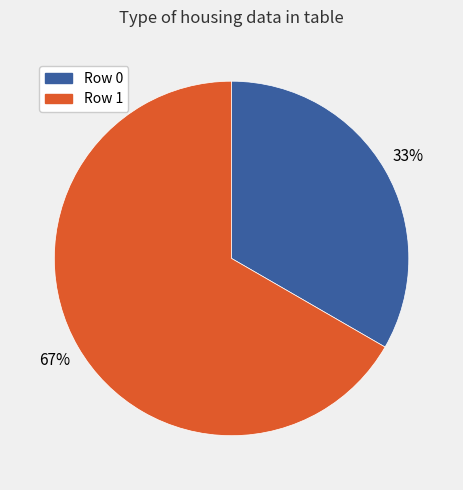

How many segments does this pie chart have?

2